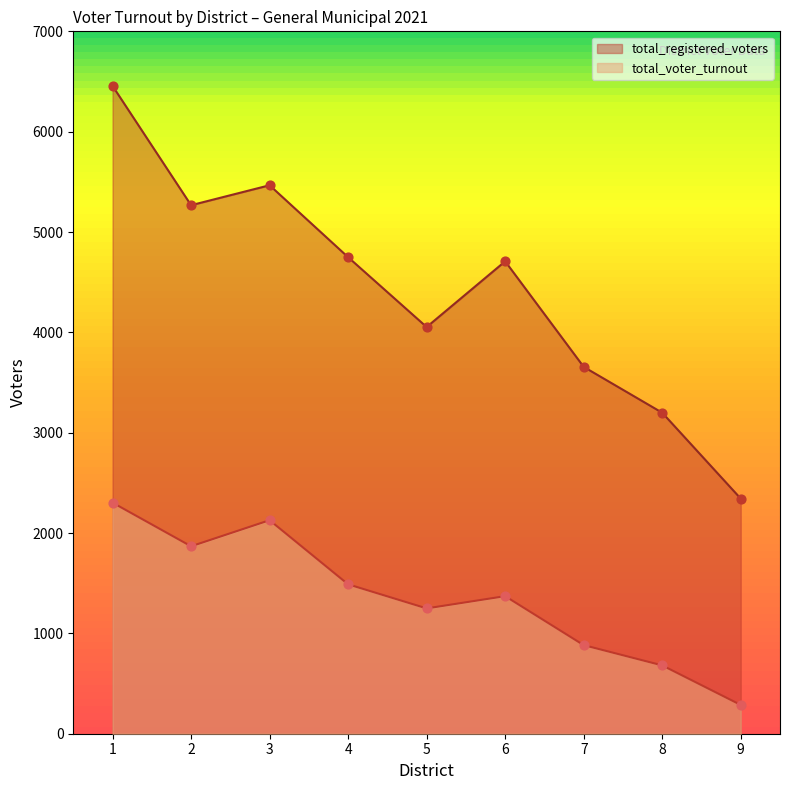

Which series has the largest total across all categories?

total_registered_voters